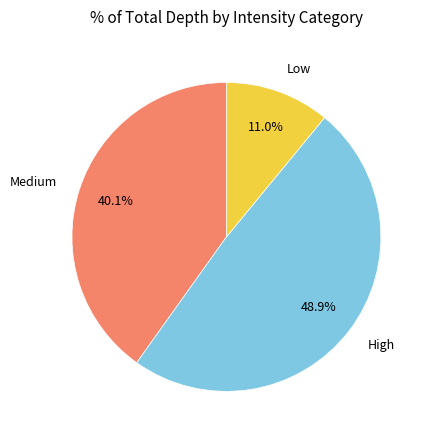

Between Low and Medium, which is larger?

Medium